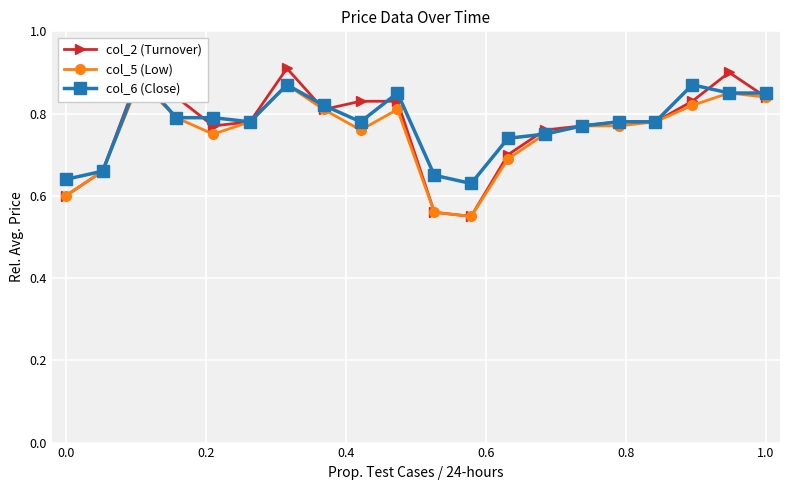

Is the value of col_2 (Turnover) at 0.8 greater than the value of col_5 (Low) at 6?

No